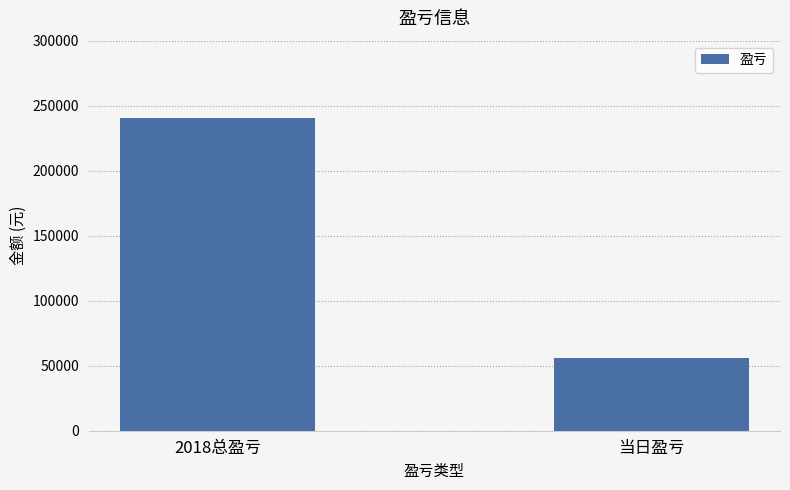

What is the difference between the maximum and minimum values?

184910